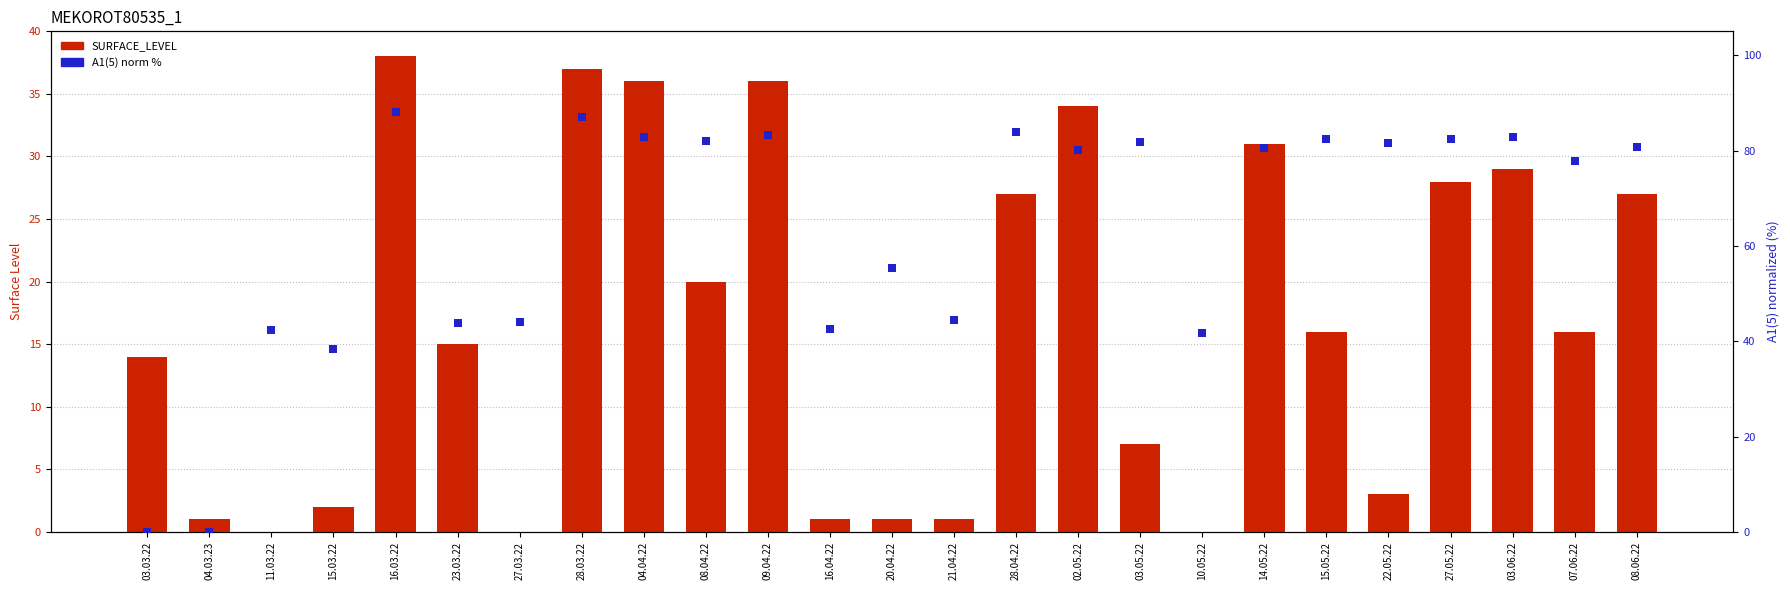

What are all the series names shown in the legend?

SURFACE_LEVEL, A1(5) (norm %)